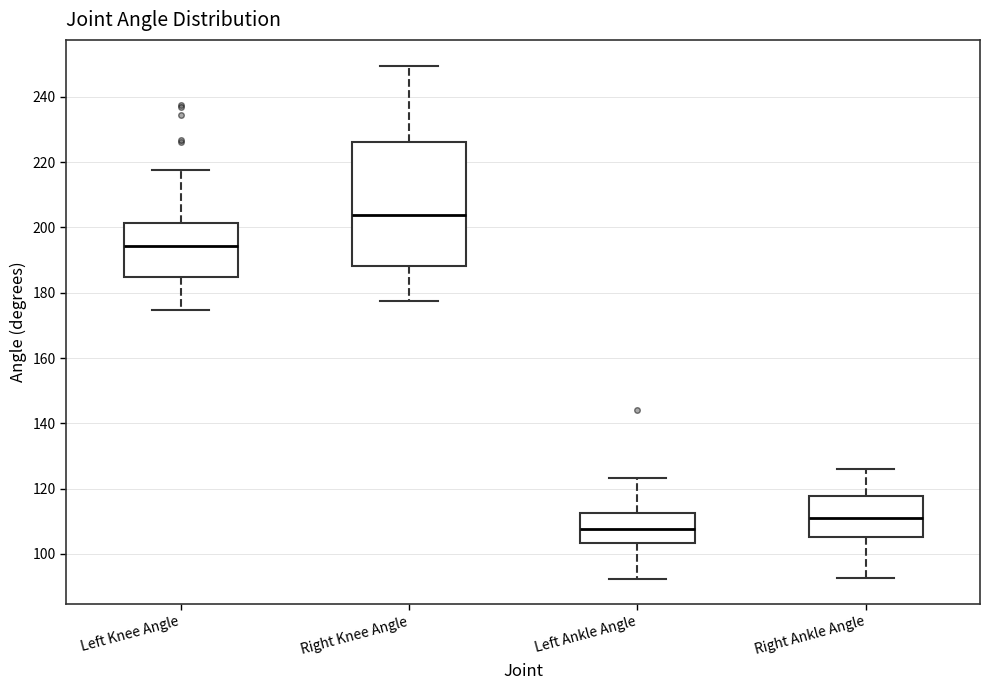

Where does the median line of the box for Right Ankle Angle sit on the y-axis? The values are not printed on the chart, so give them approximately, as read against the axis.

110